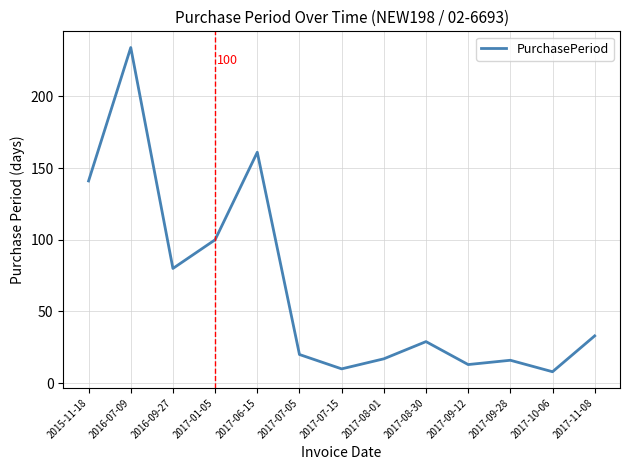

What position from the right is 2017-07-15?

7